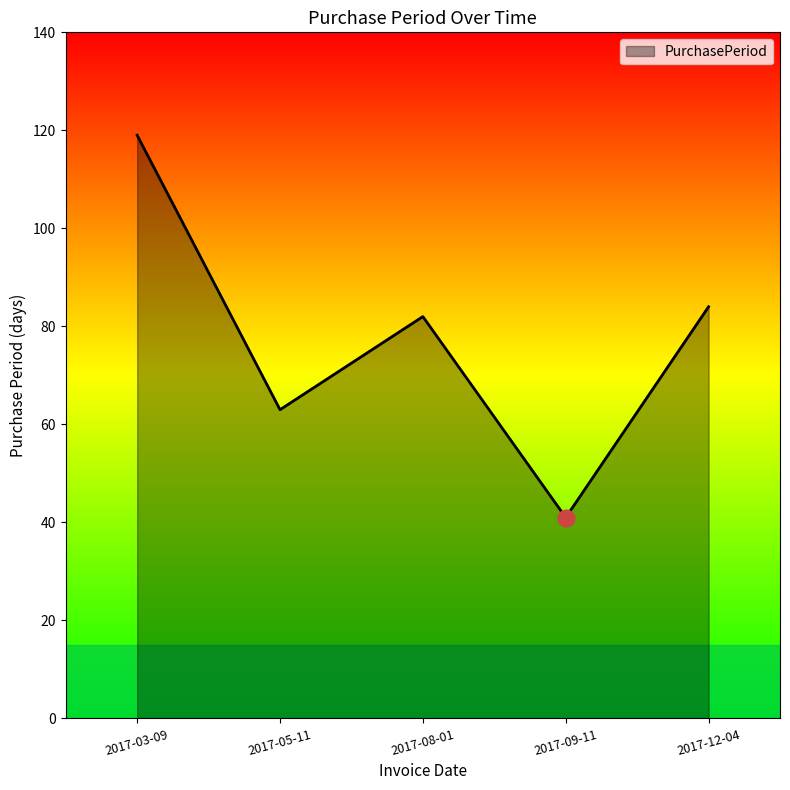

What is the ratio of the value at 2017-08-01 to the value at 2017-09-11?

2.0